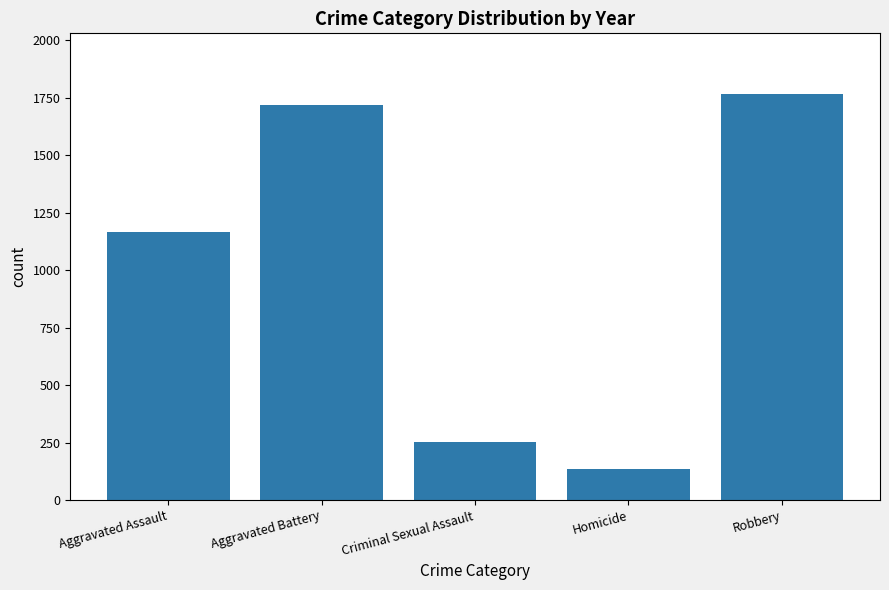

List the labels in order of value, largest first.

Robbery, Aggravated Battery, Aggravated Assault, Criminal Sexual Assault, Homicide